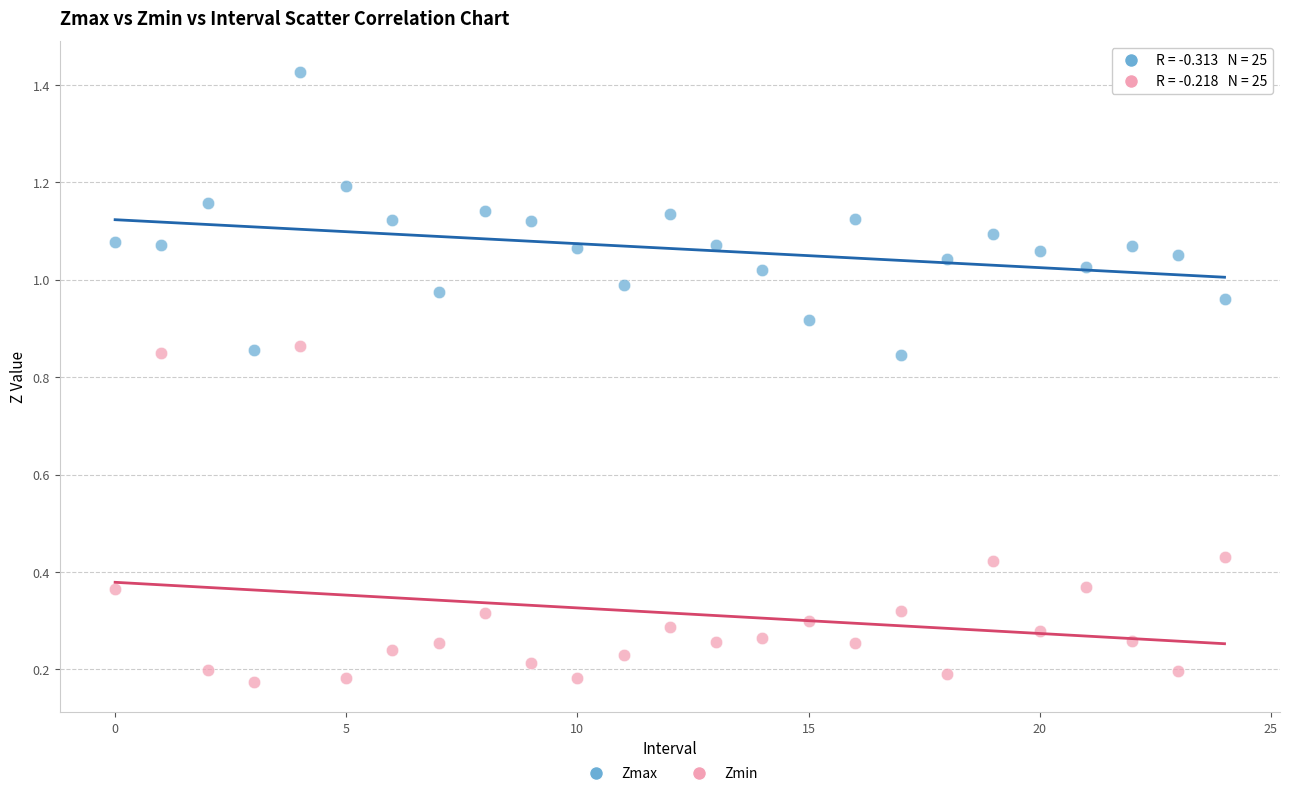

Which series reaches the minimum Y coordinate?

Zmin